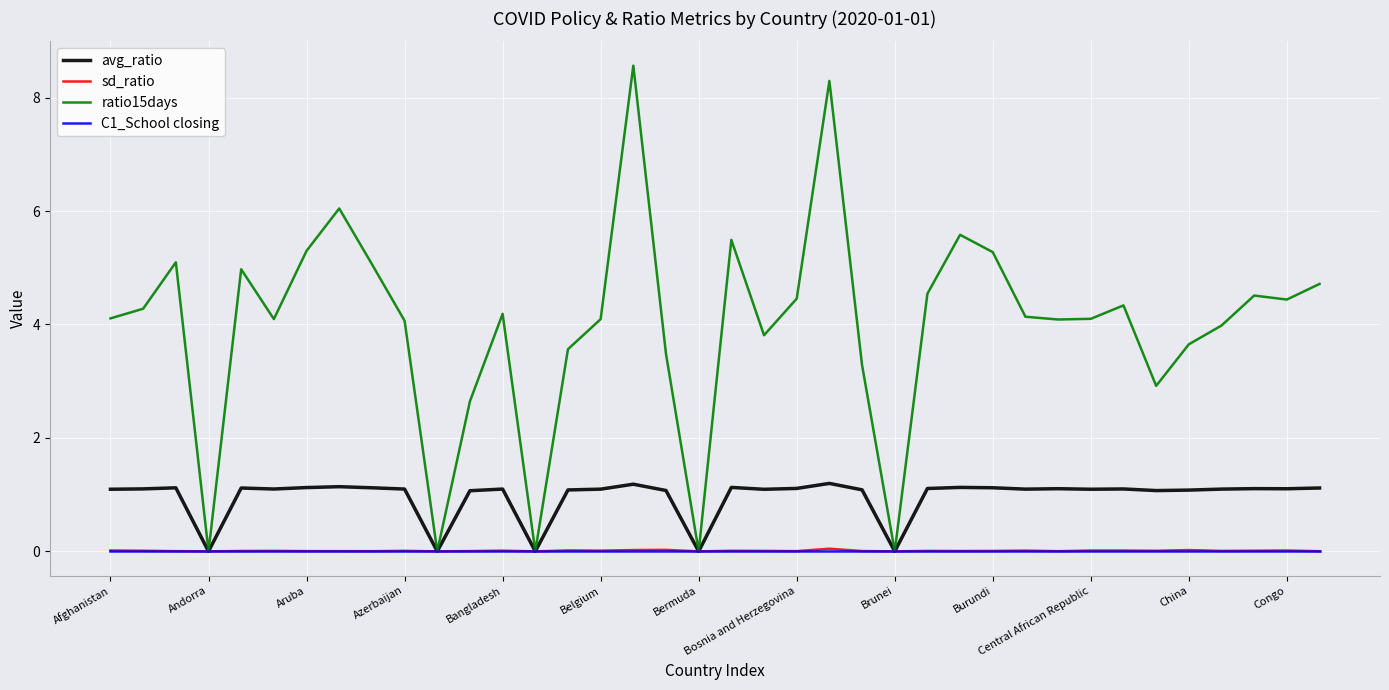

What is the highest value of the ratio15days series?

8.6